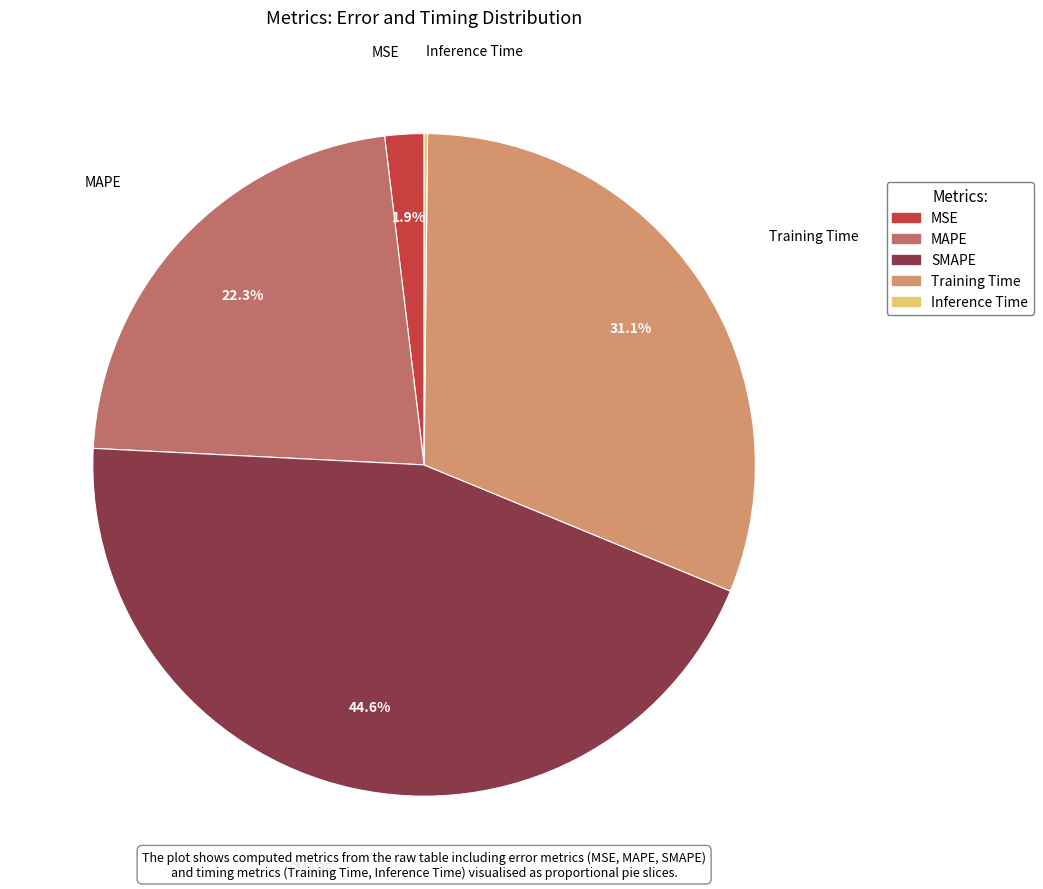

Is MSE the majority of the pie?

No